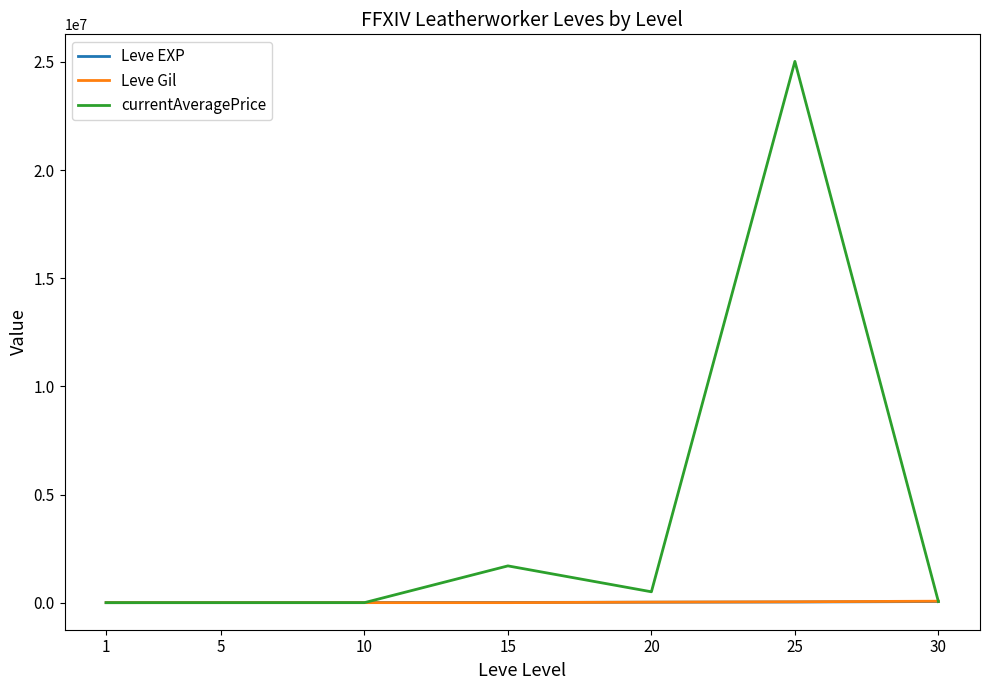

What is the greatest value displayed?

25023000.0